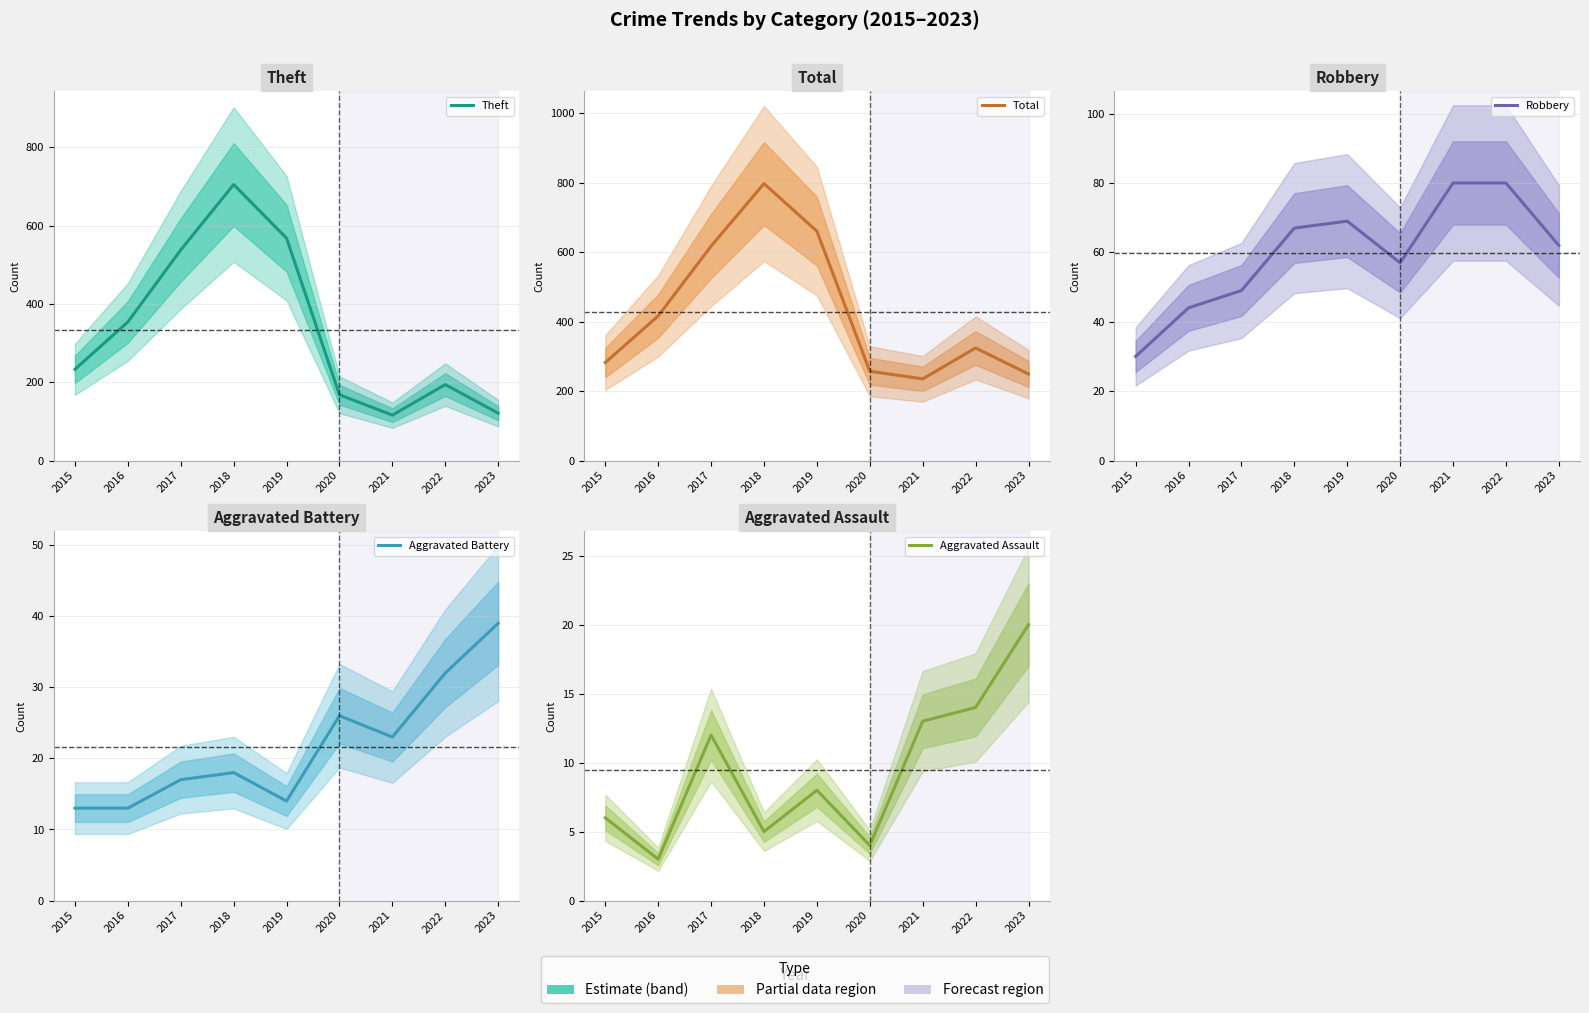

Reading left to right, what are all the values shown in this chart?

Theft: 233	354	538	705	568	168	116	194	121
Total: 282	416	617	797	660	257	235	324	249
Robbery: 30	44	49	67	69	57	80	80	62
Aggravated Battery: 13	13	17	18	14	26	23	32	39
Aggravated Assault: 6	3	12	5	8	4	13	14	20